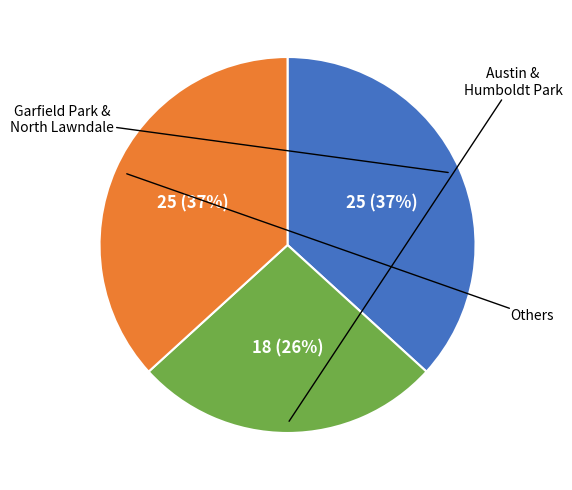

To the nearest percent, what is the average slice percentage?

33%